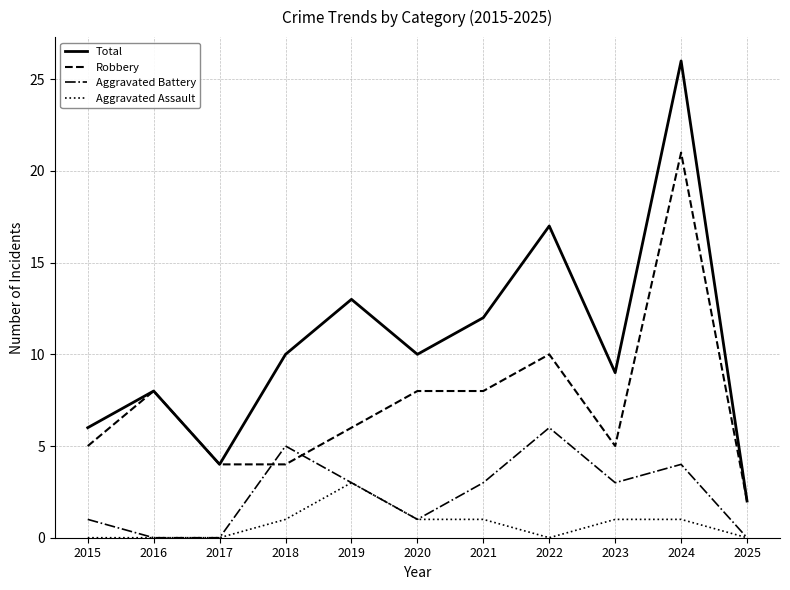

At which label is Total closest to 14?

2019